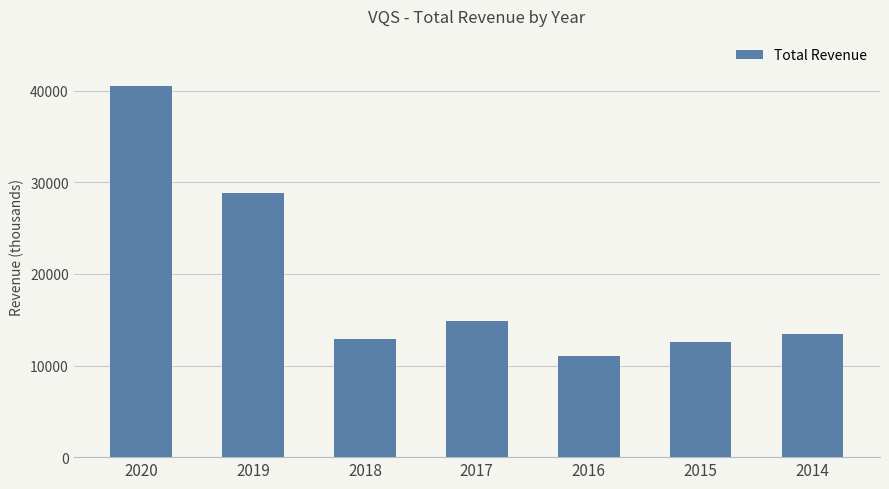

How many bars are there in total?

7